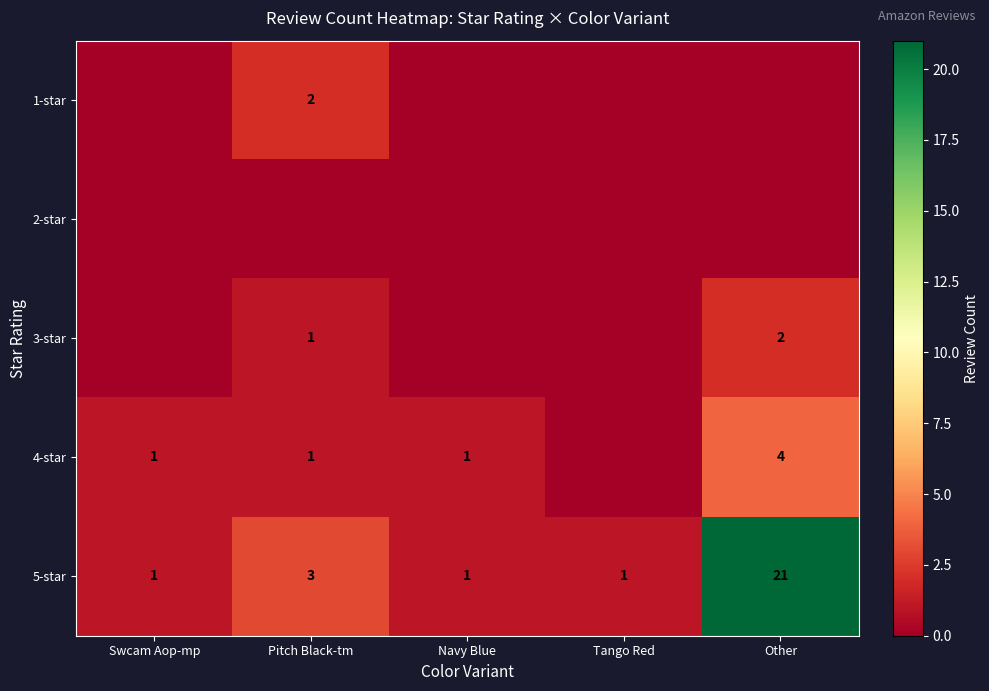

Is the value of 5-star at Swcam Aop-mp greater than the value of 1-star at Pitch Black-tm?

No